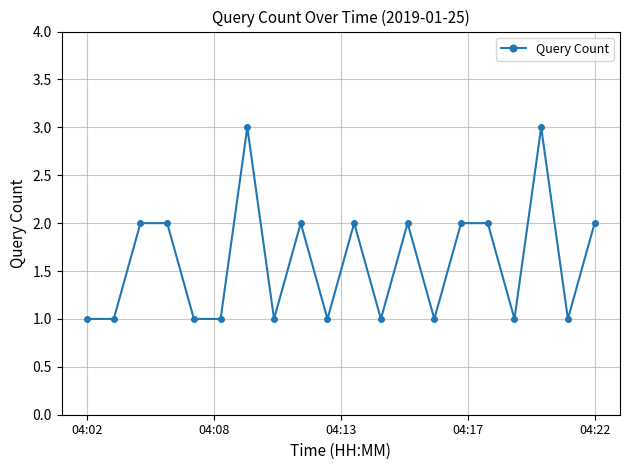

What is the maximum value shown in the chart?

3